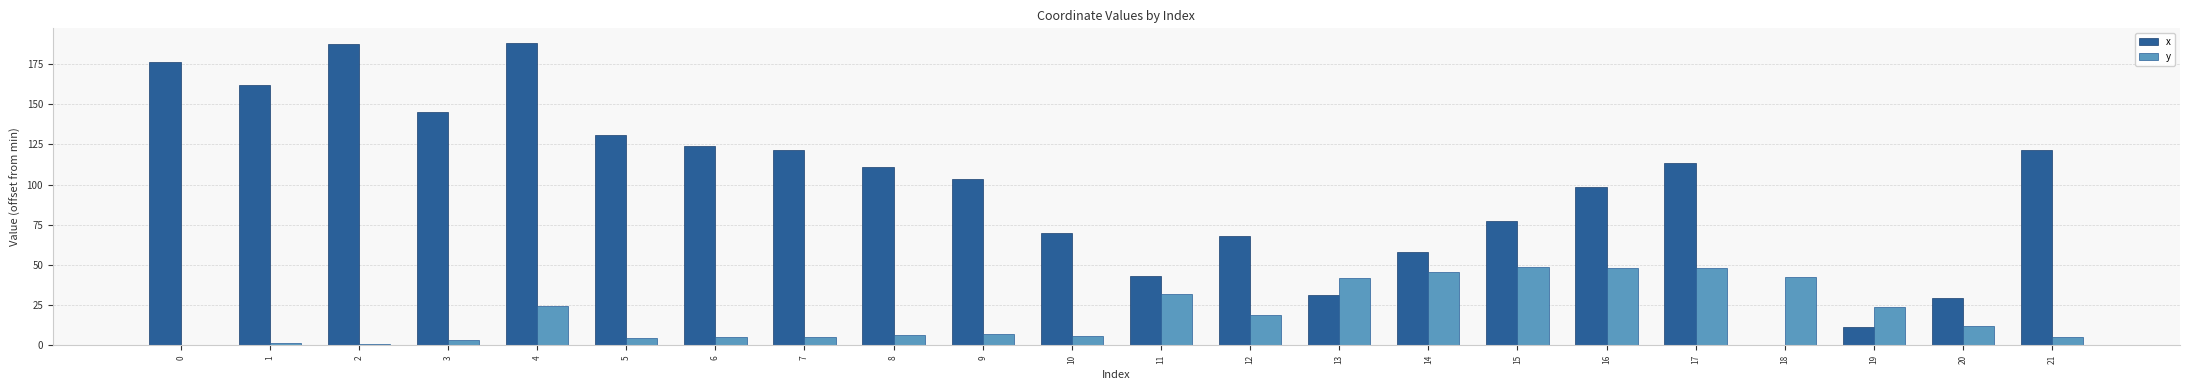

The value of x at 9 is 70.0. True or false?

False